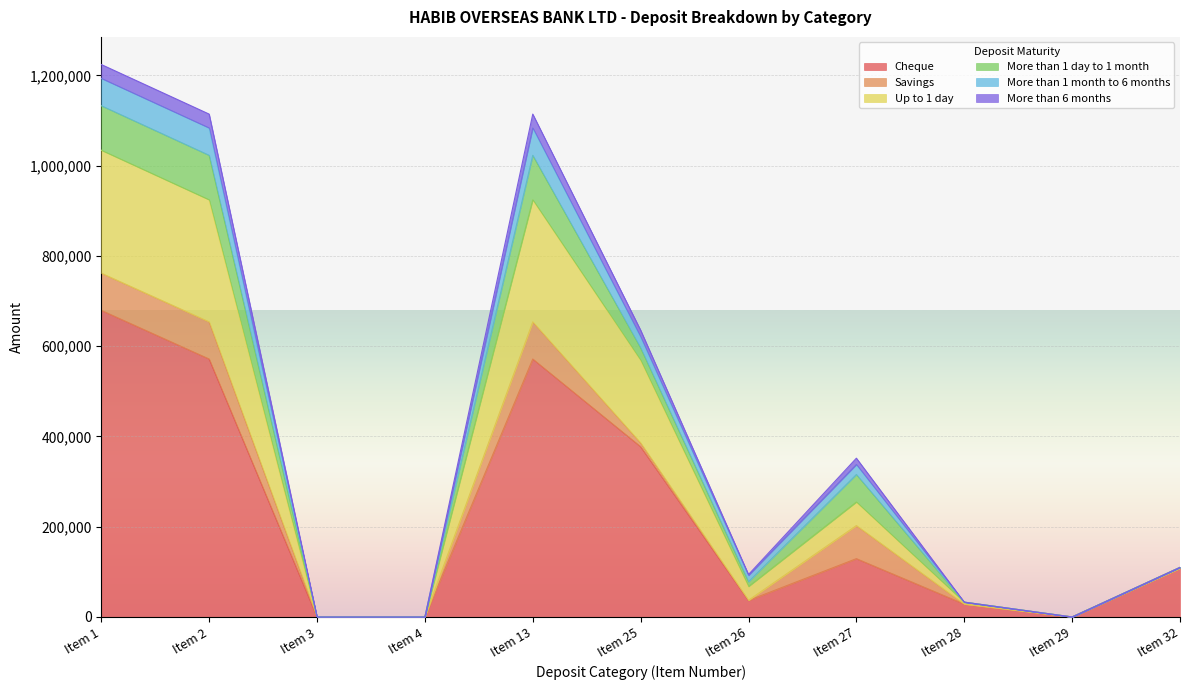

Rank the categories by Up to 1 day value from highest to lowest.

Item 1, Item 2, Item 13, Item 25, Item 27, Item 32, Item 26, Item 28, Item 3, Item 4, Item 29